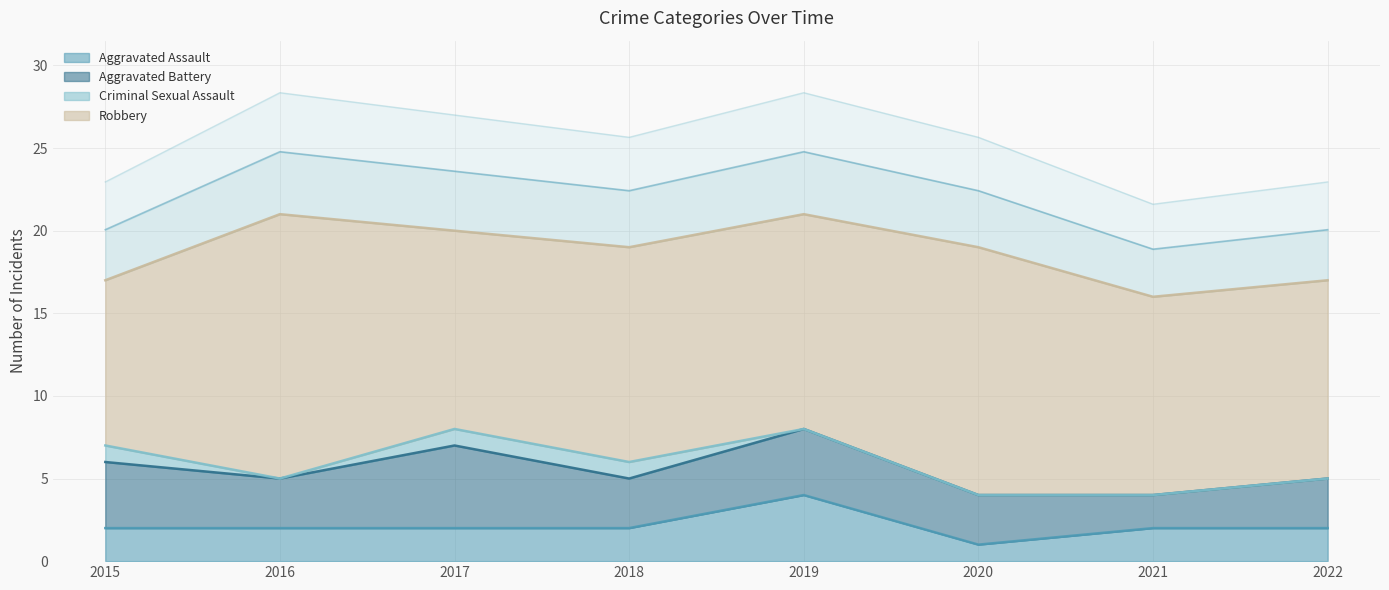

Where does the Aggravated Assault series first go above 2?

2019